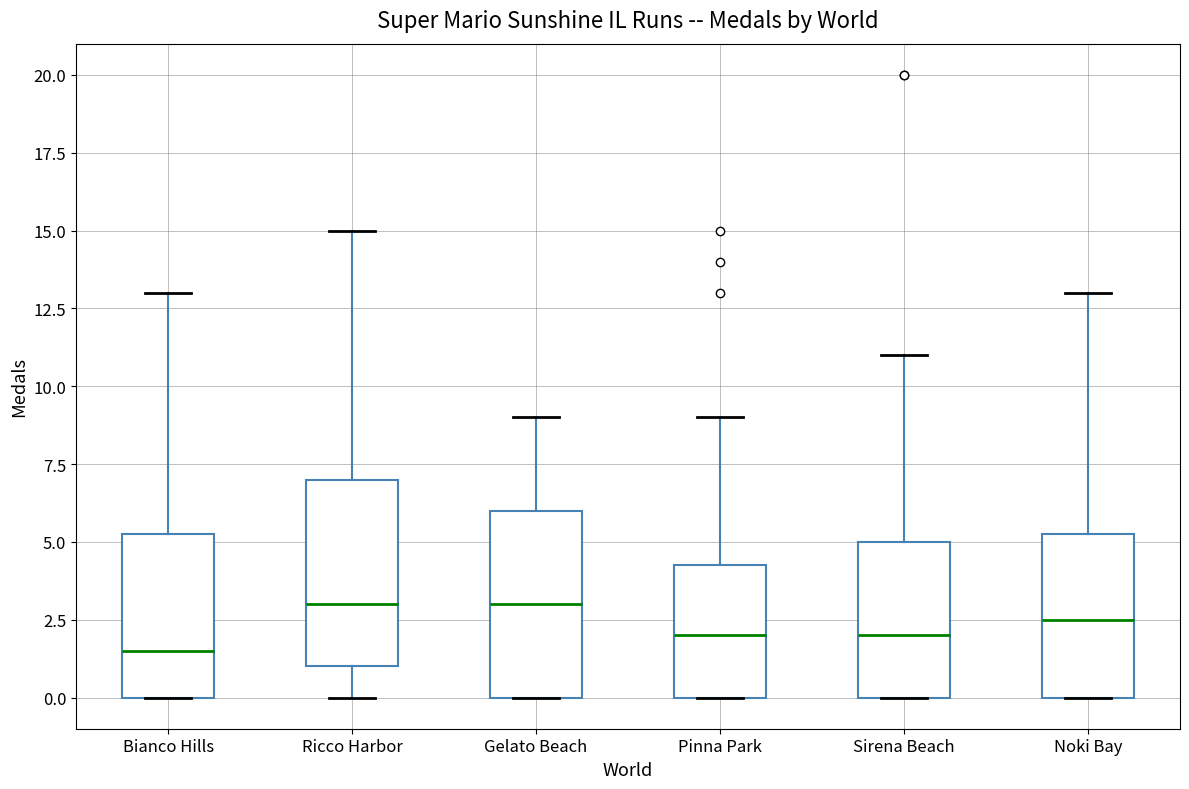

Reading left to right, transcribe this box plot: for each box, give where its median line is, the range the box spans, and where its two whiskers end, as read against the y-axis. The values are not printed on the chart, so give them approximately, as read against the axis.

Bianco Hills: median 1.5, box 0.0 to 5.5, whiskers 0.0 to 13.0
Ricco Harbor: median 3.0, box 1.0 to 7.0, whiskers 0.0 to 15.0
Gelato Beach: median 3.0, box 0.0 to 6.0, whiskers 0.0 to 9.0
Pinna Park: median 2.0, box 0.0 to 4.5, whiskers 0.0 to 9.0
Sirena Beach: median 2.0, box 0.0 to 5.0, whiskers 0.0 to 11.0
Noki Bay: median 2.5, box 0.0 to 5.5, whiskers 0.0 to 13.0